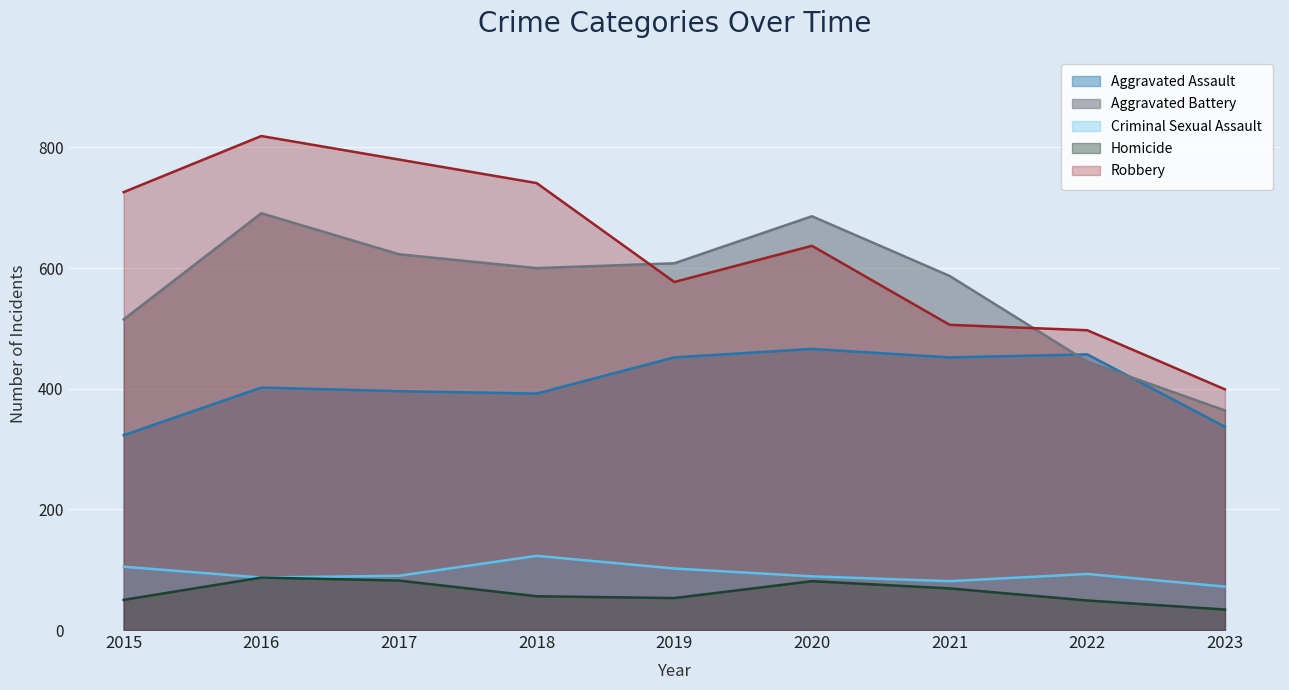

Between 2020 and 2022, which series saw the biggest shift?

Aggravated Battery